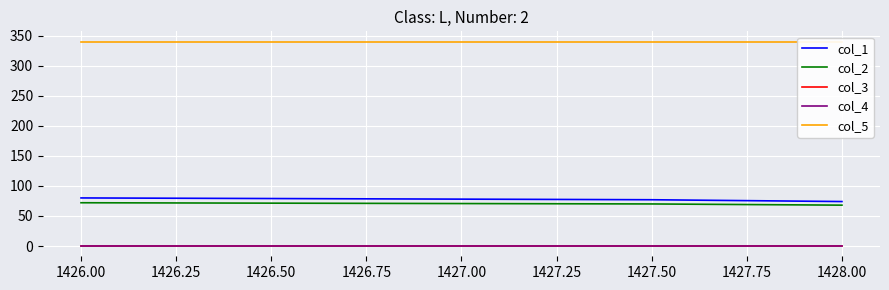

Is the value of col_1 at 1427.50 greater than the value of col_3 at 1427.50?

Yes